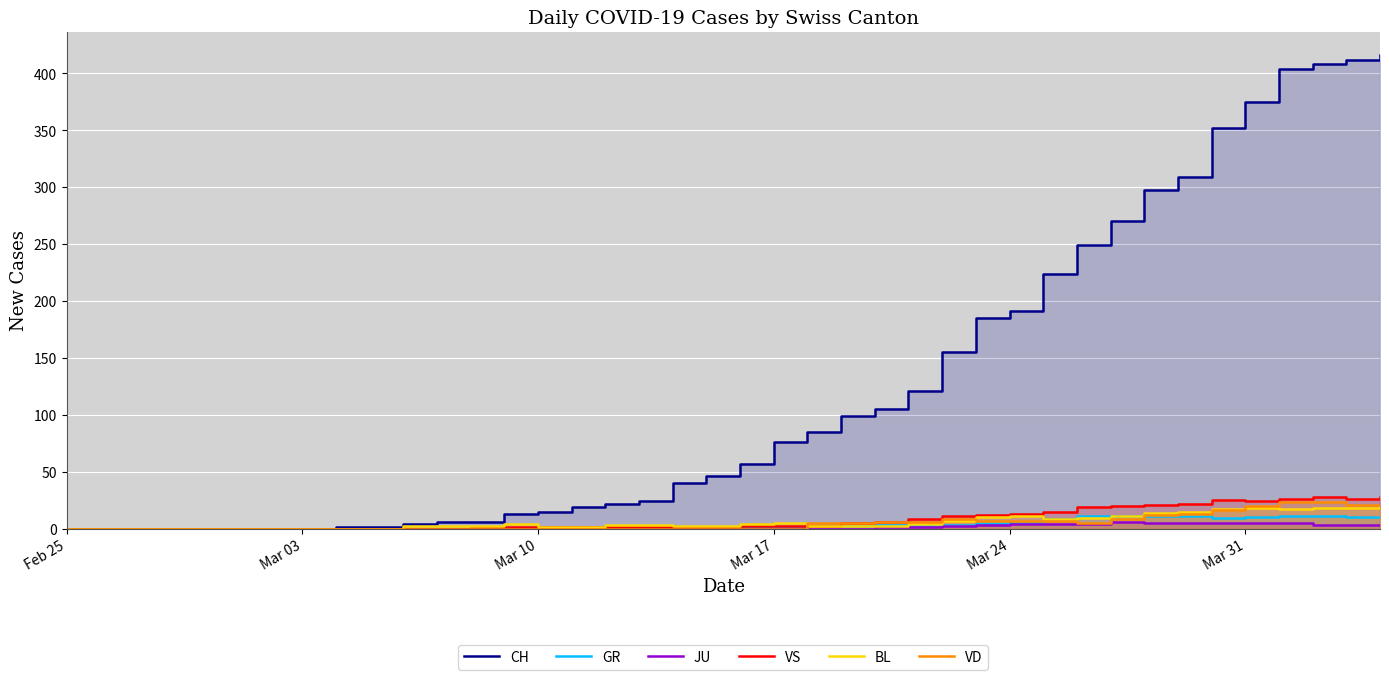

How many values in the CH series exceed 57?

19